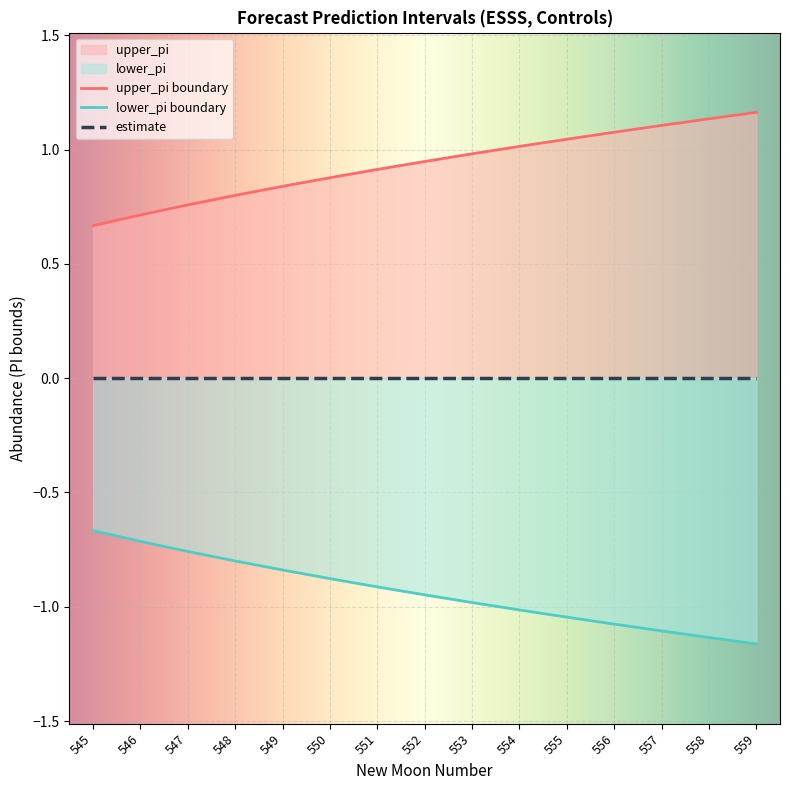

What is the value of the lower_pi point at the 6th from the left?

-0.9